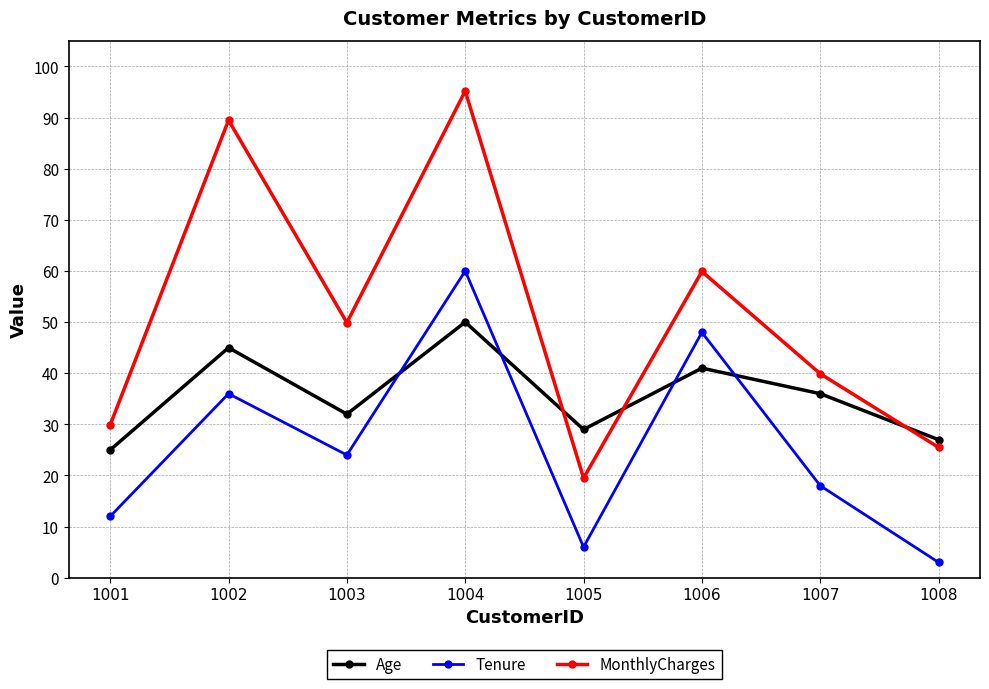

What is the spread (max minus min) of values at 1002?

53.5